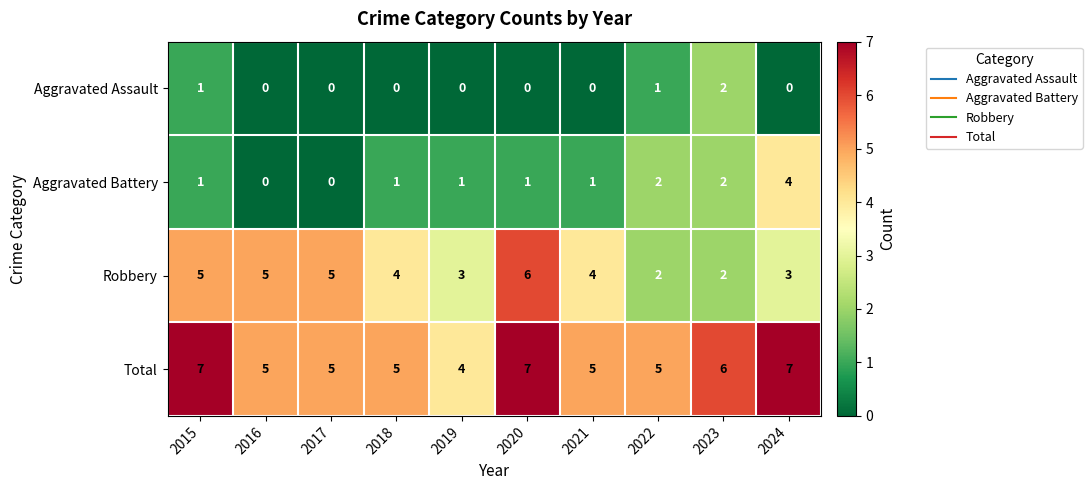

List the series in order of their overall mean, lowest first.

Aggravated Assault, Aggravated Battery, Robbery, Total